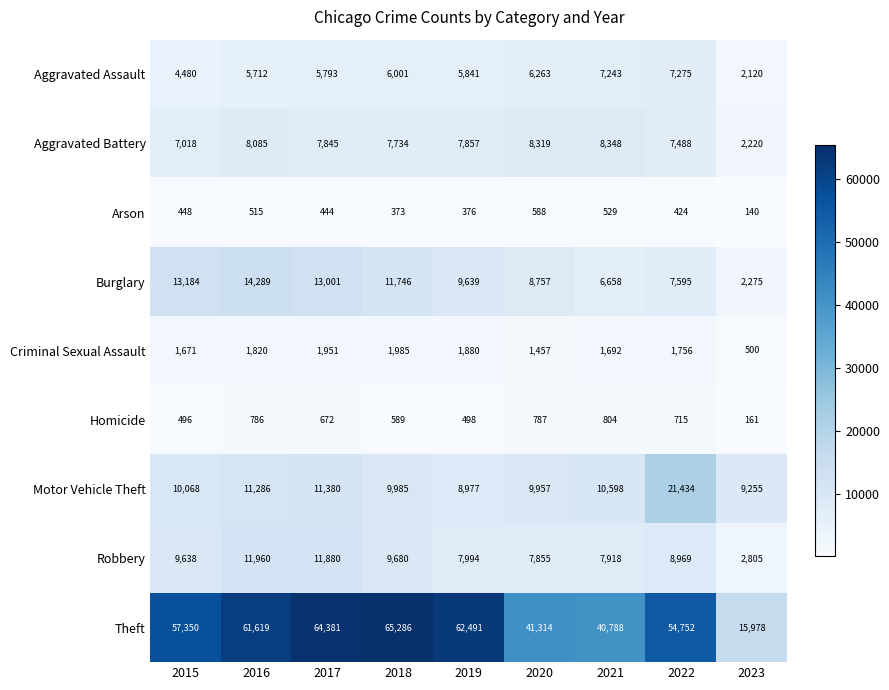

Which category has the lowest value in the Aggravated Battery series?

2023